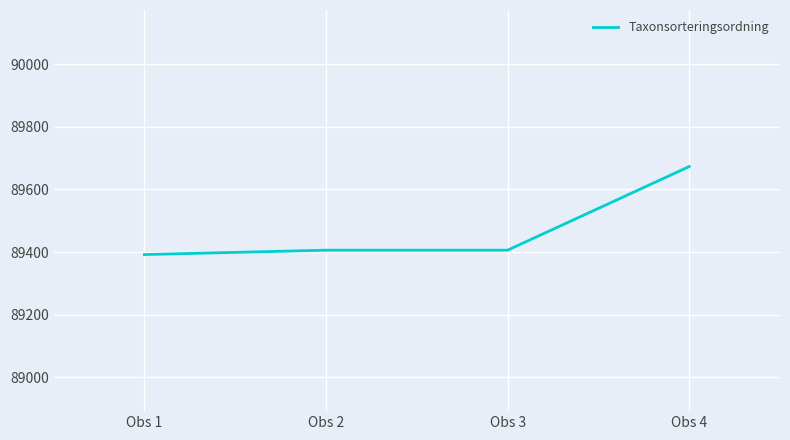

Reading left to right, what are all the values shown in this chart?

Obs 1=89392	Obs 2=89406	Obs 3=89406	Obs 4=89673